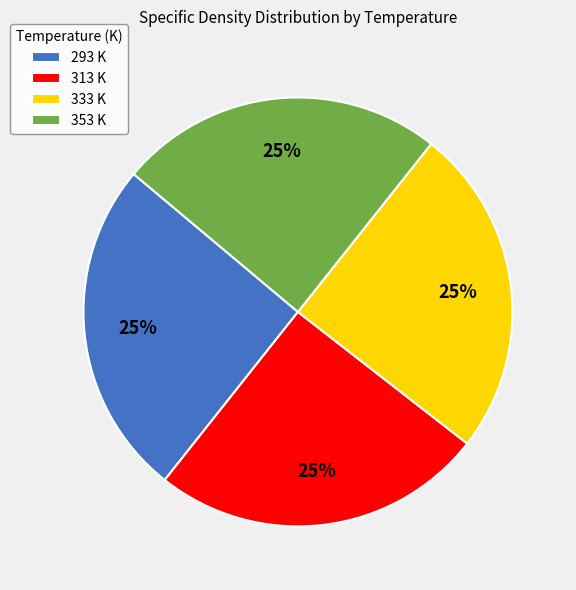

Count the number of slices in the pie.

4